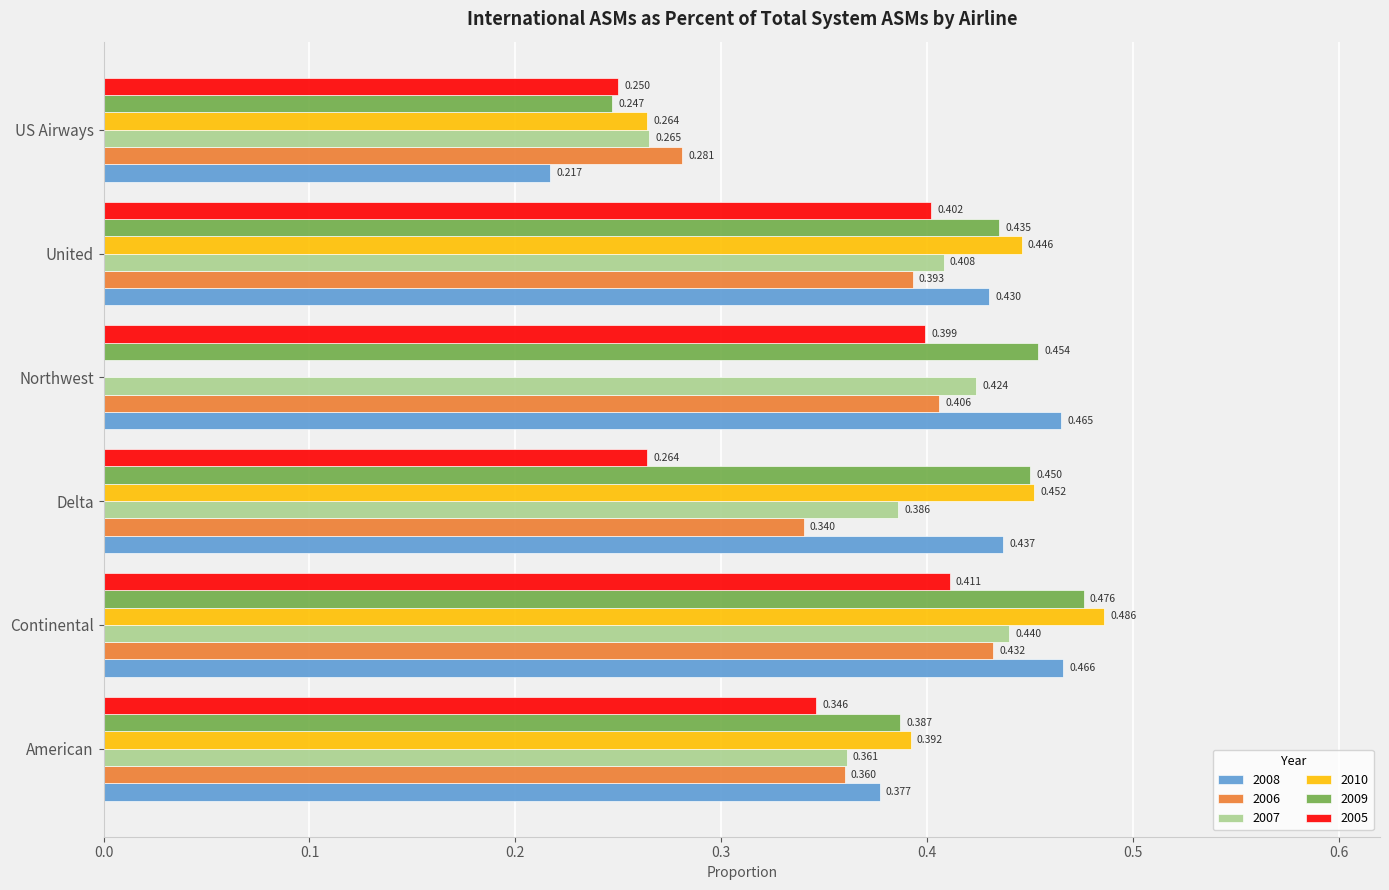

The value of 2008 at Continental is 0.6. True or false?

False